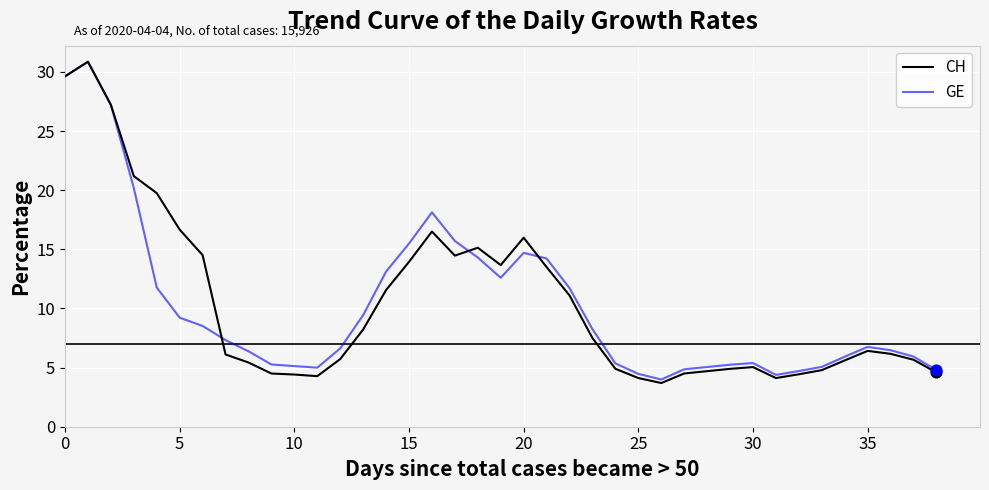

Which series has the largest range (max minus min)?

CH